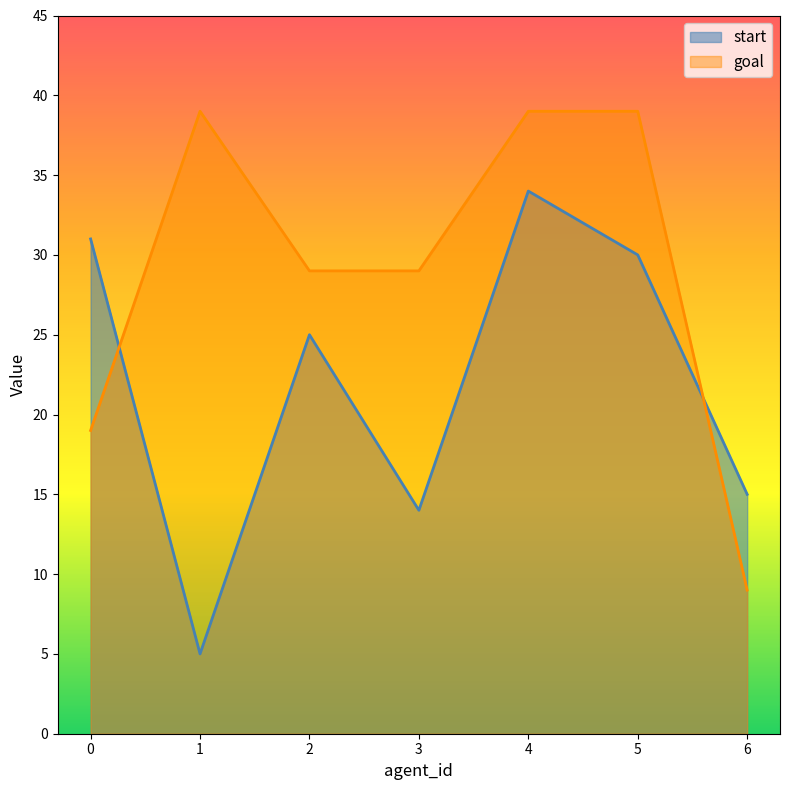

True or false: start and goal intersect in this chart.

True